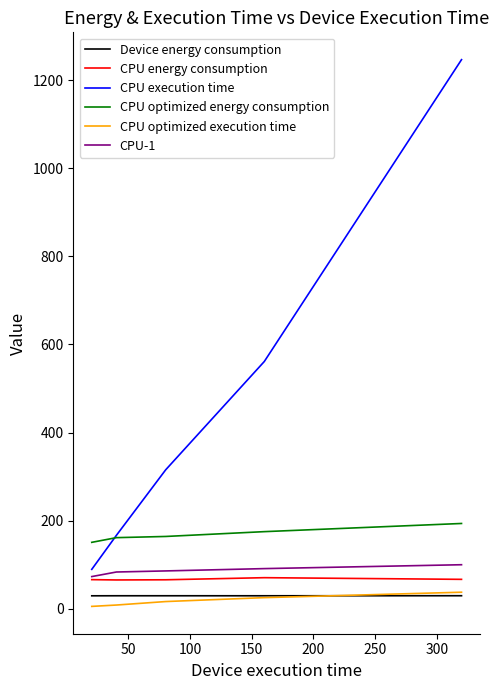

How many series are shown in this chart?

6